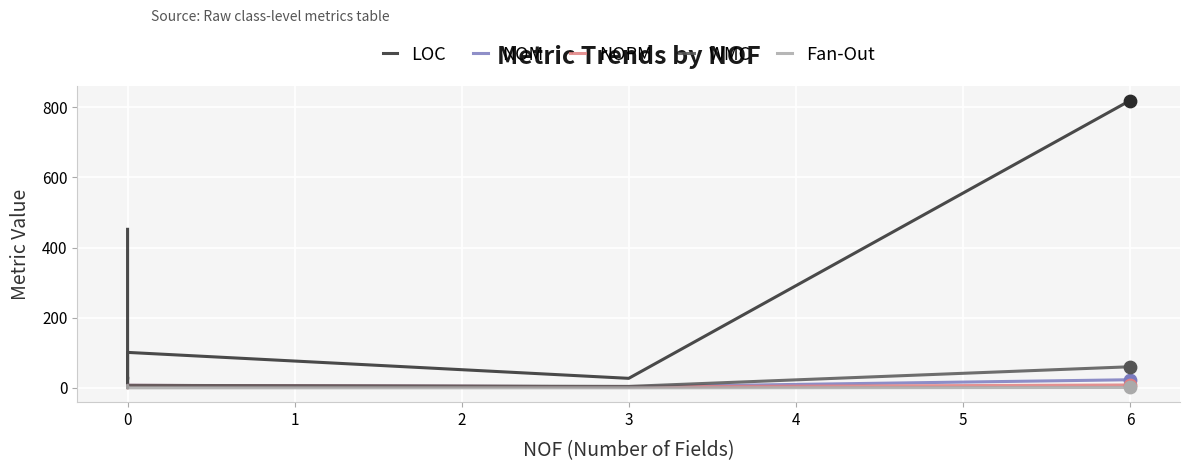

Which series contains the highest Y value?

LOC